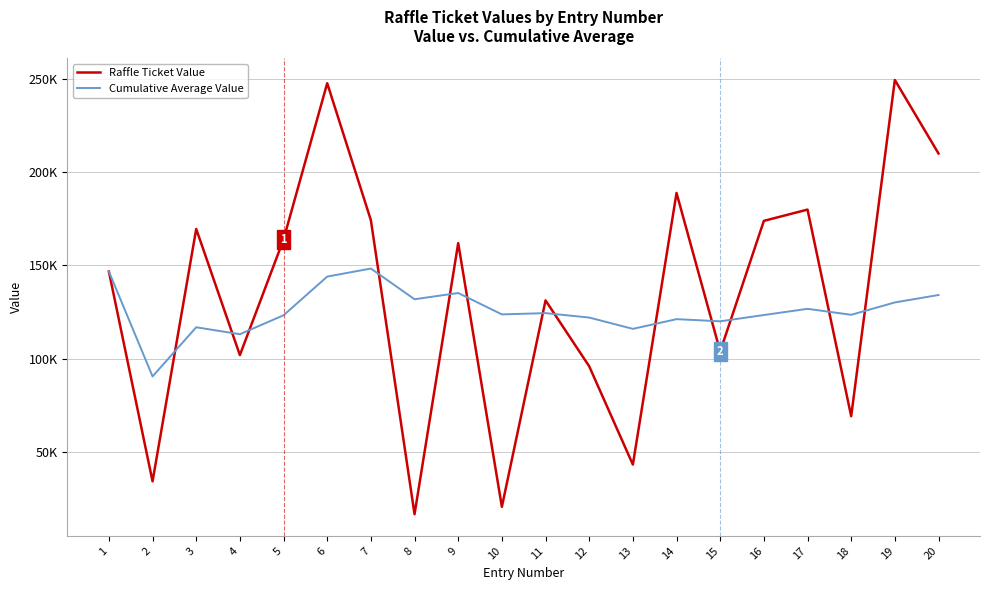

What is the total value across all series at 7?

322665.7